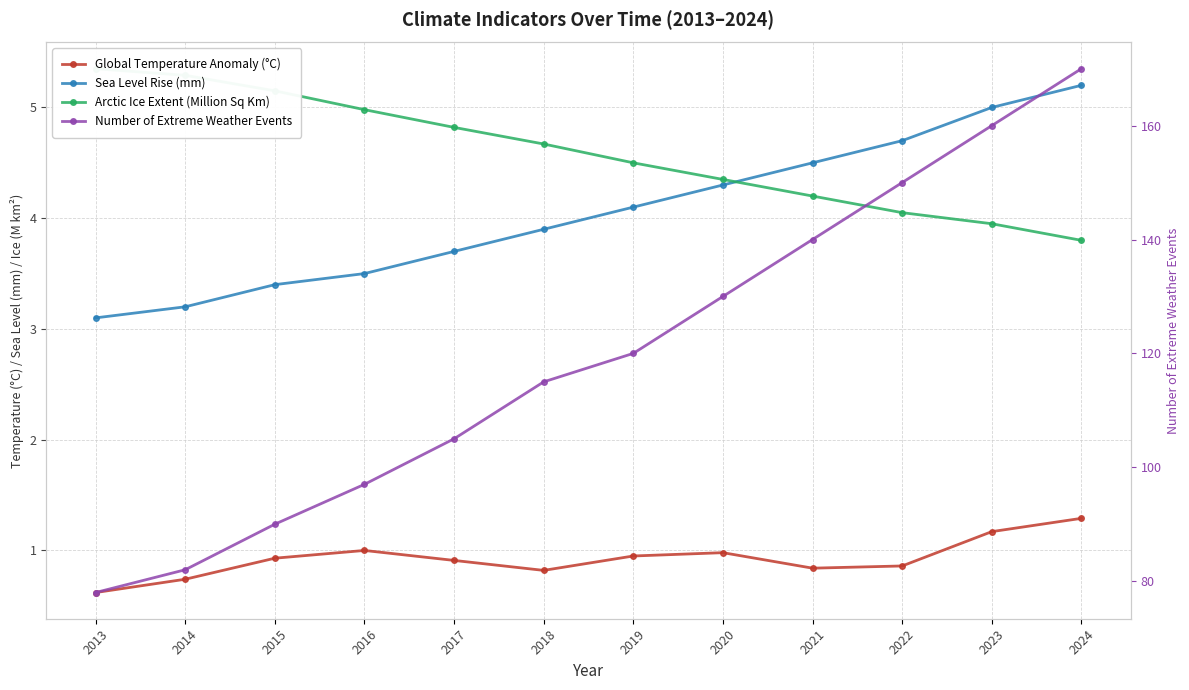

What is the greatest value displayed?

170.0